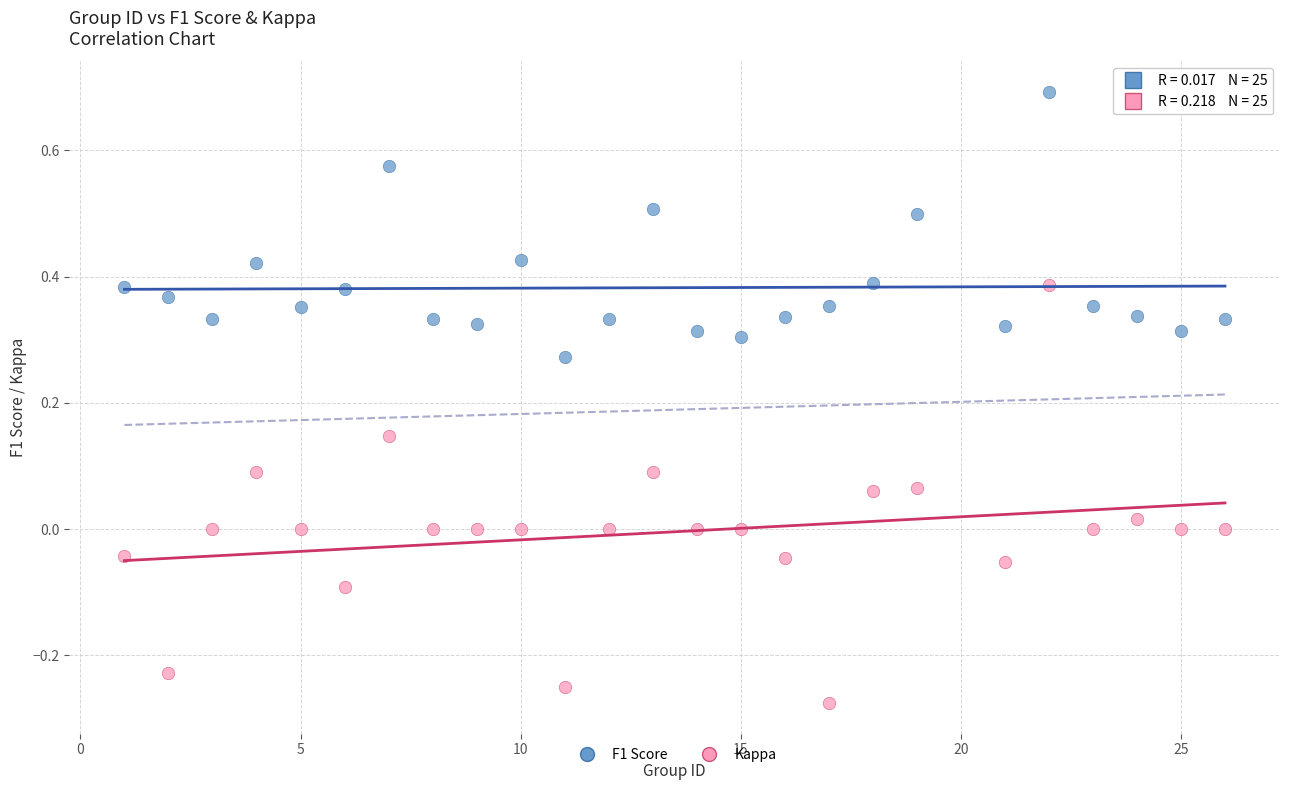

Across all data points, what is the range of Y values (max minus min)?

1.0